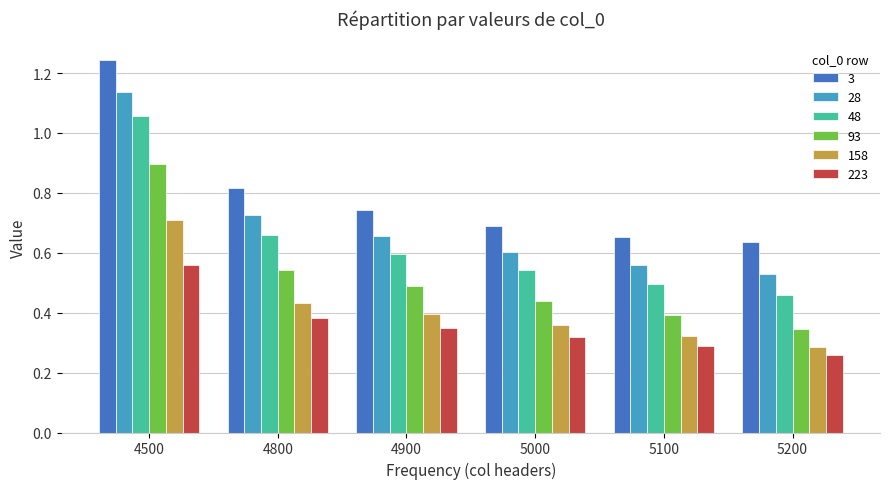

What is the sum of all 28 values?

4.2